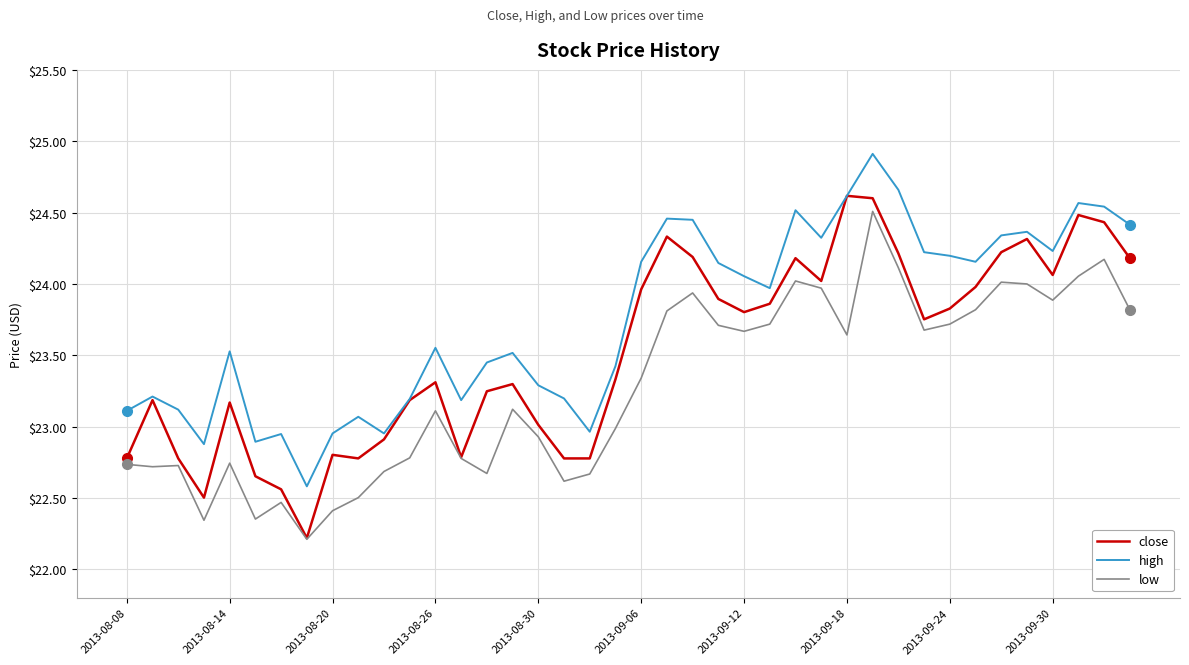

True or false: high and low intersect in this chart.

False